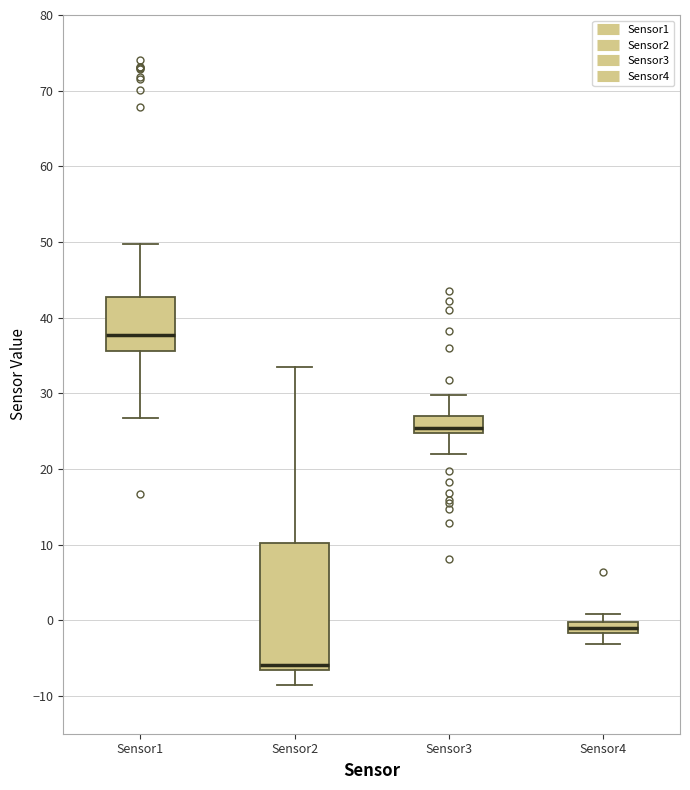

Where is the lower edge of the box for Sensor3 on the y-axis? The values are not printed on the chart, so give them approximately, as read against the axis.

25